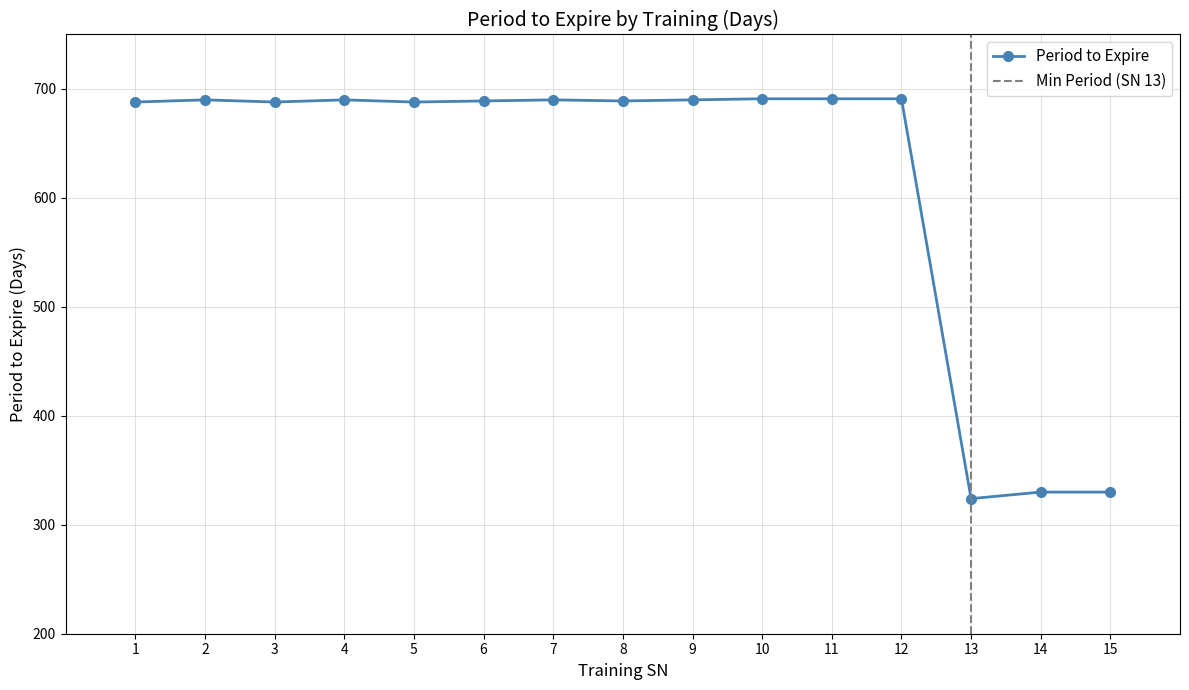

What is the value of the 4th point from the left?

690